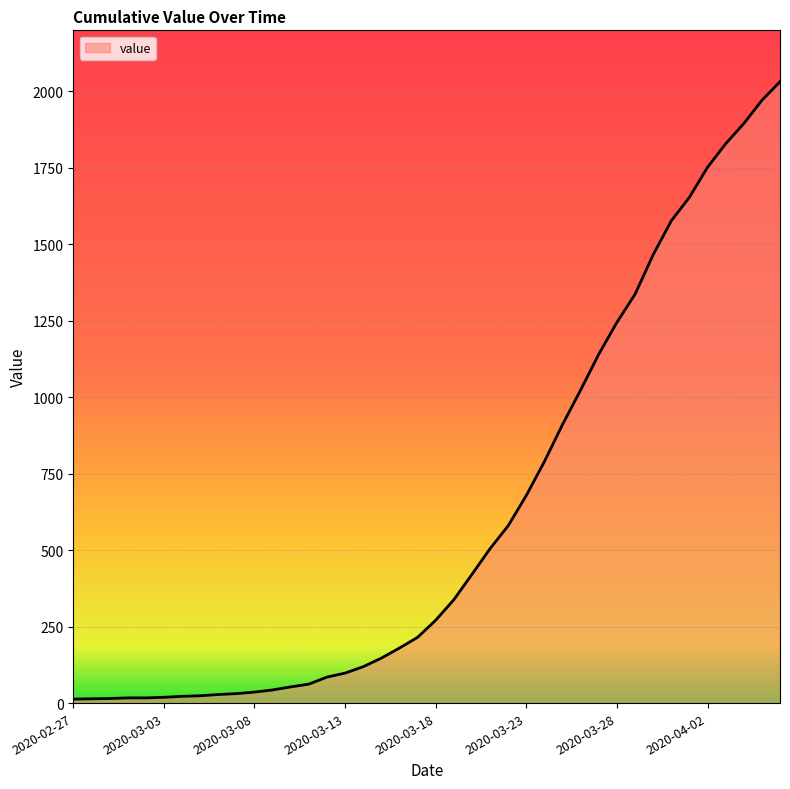

What is the greatest value displayed?

2032